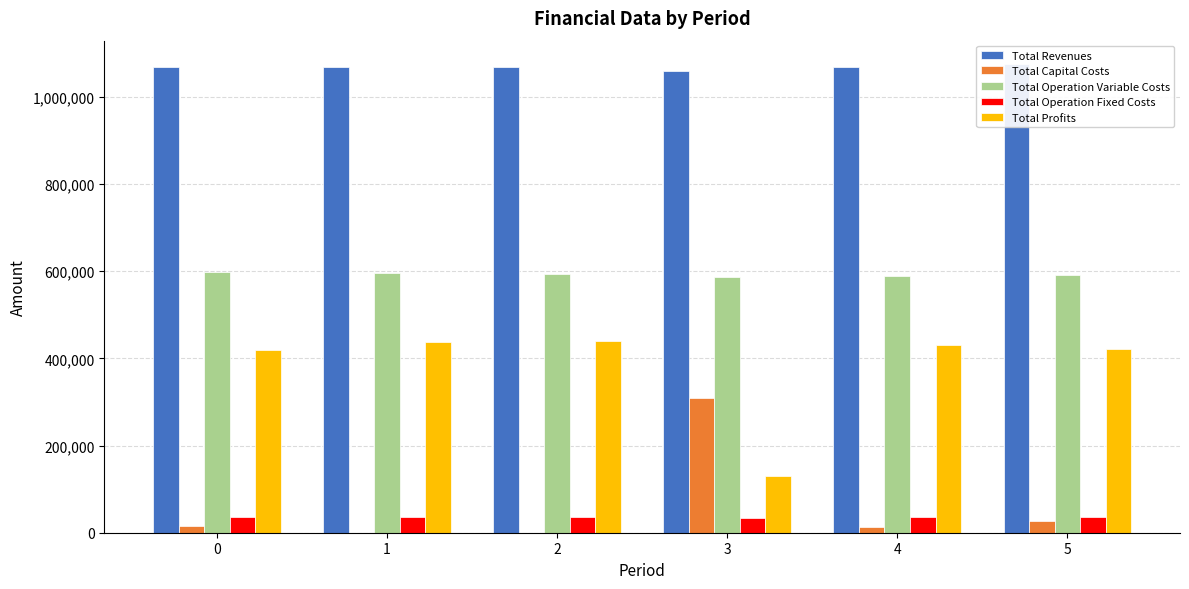

What are all the series names shown in the legend?

Total Revenues, Total Capital Costs, Total Operation Variable Costs, Total Operation Fixed Costs, Total Profits